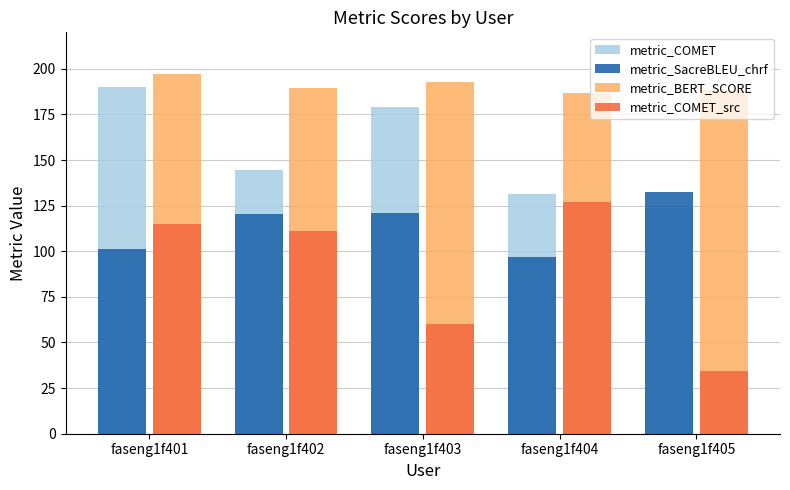

What is the value of the metric_BERT_SCORE bar at the 1st from the left?

197.2